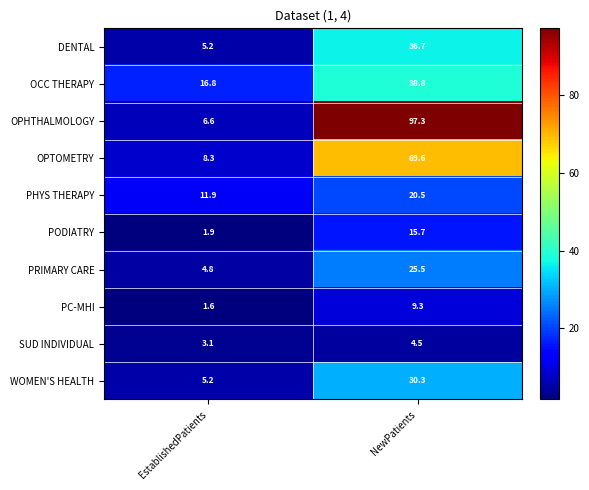

At how many categories does at least one series exceed 80?

1